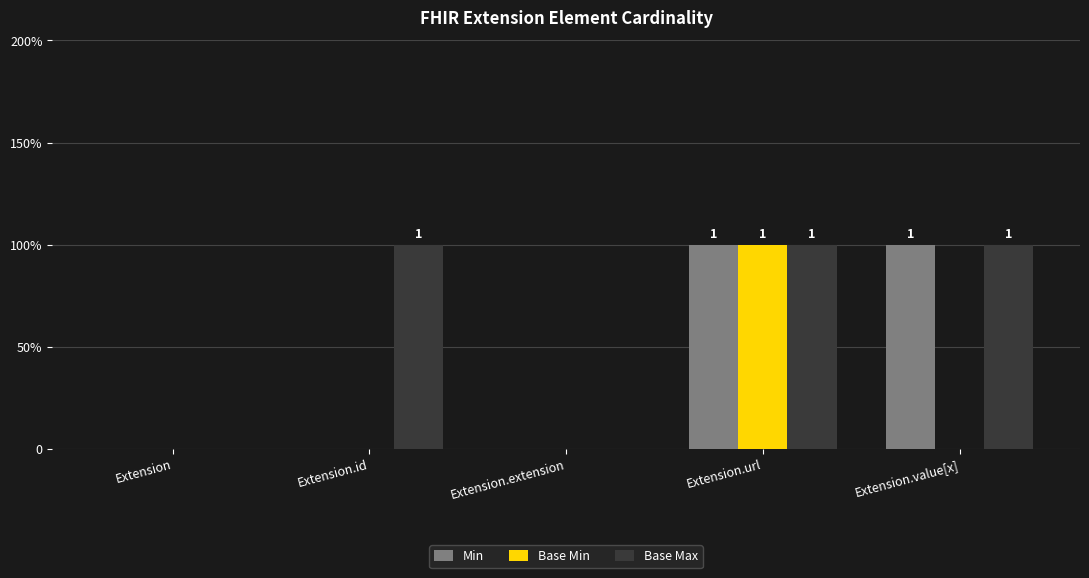

What are all the series names shown in the legend?

Min, Base Min, Base Max